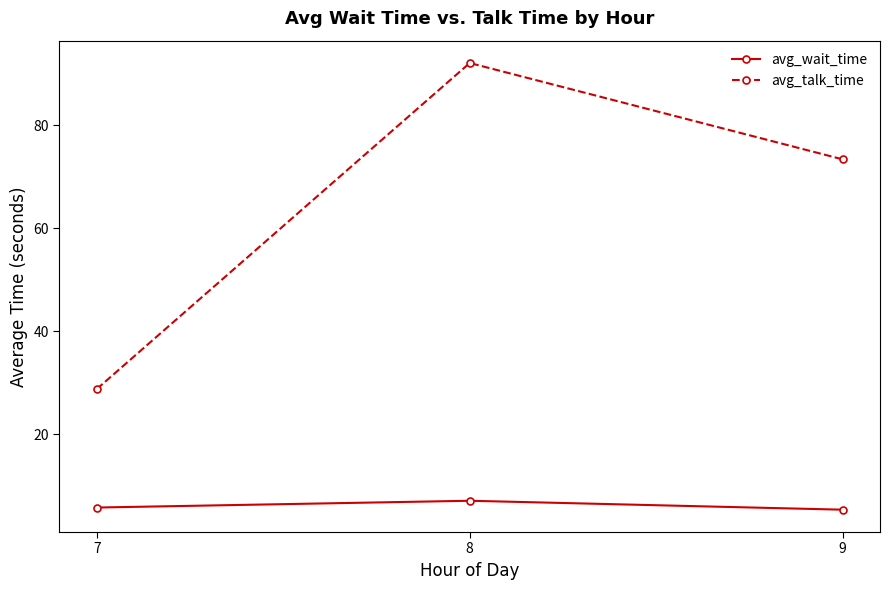

At which label does avg_wait_time reach its peak?

8